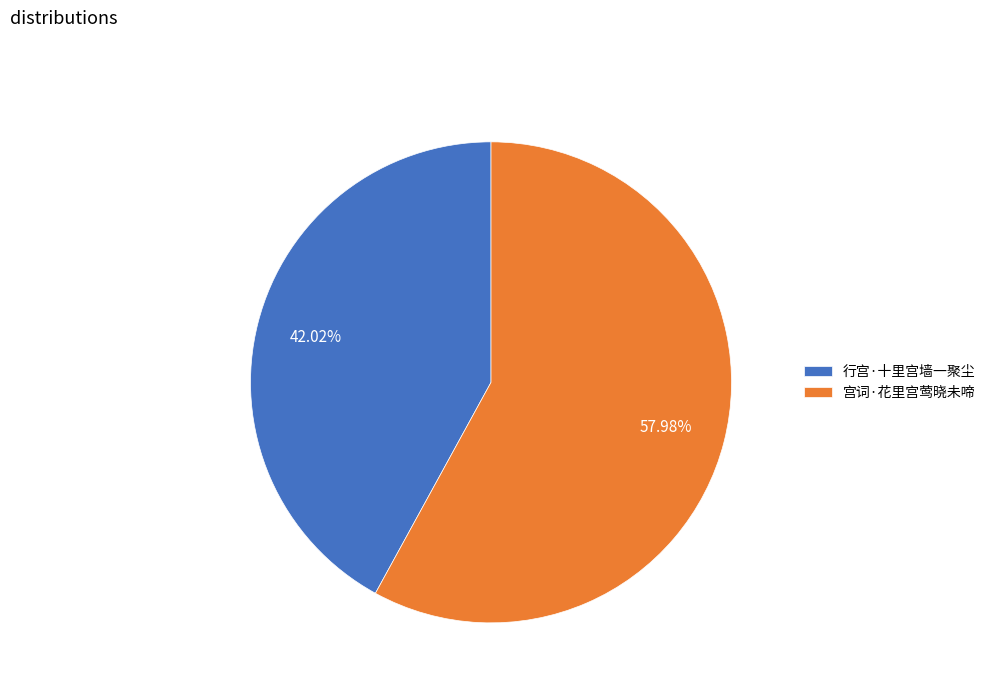

Which category has the smallest portion of the pie?

行宫·十里宫墙一聚尘